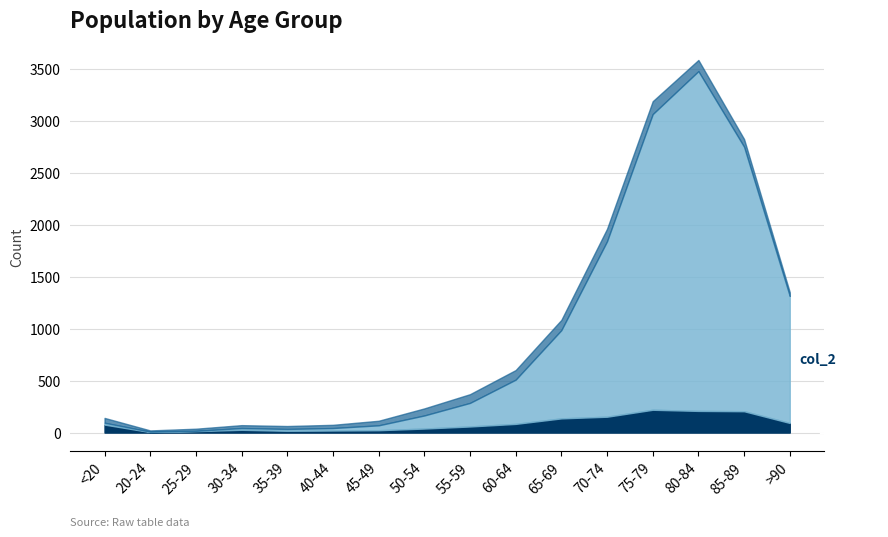

Rank the series by their maximum value, from highest to lowest.

col_1, col_2, col_0